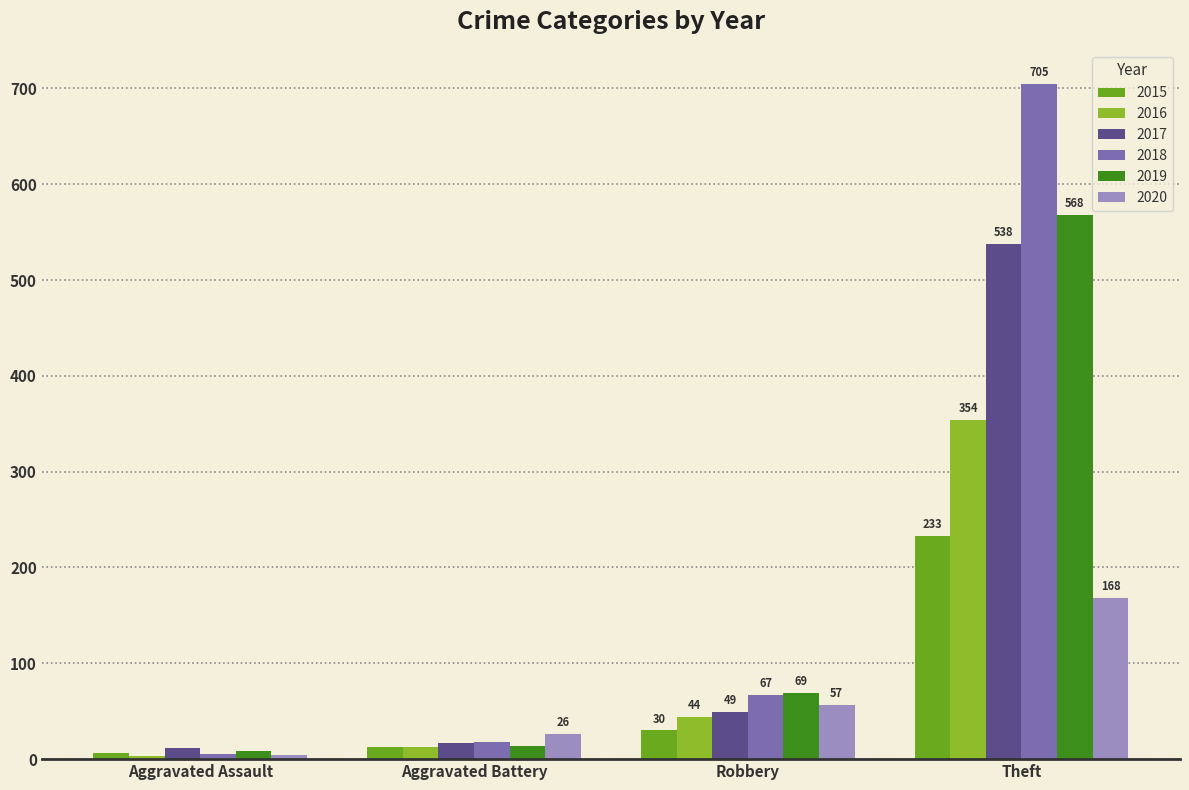

What is the difference between the second highest and second lowest values in the 2018 series?

49